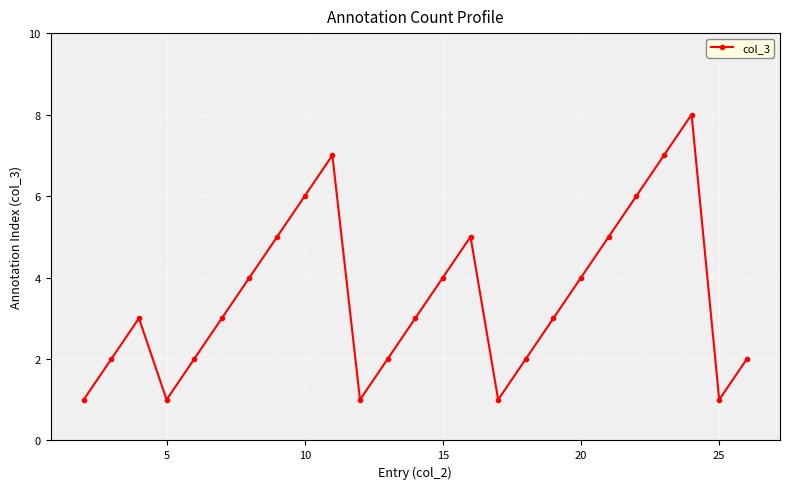

What is the smallest value displayed?

1